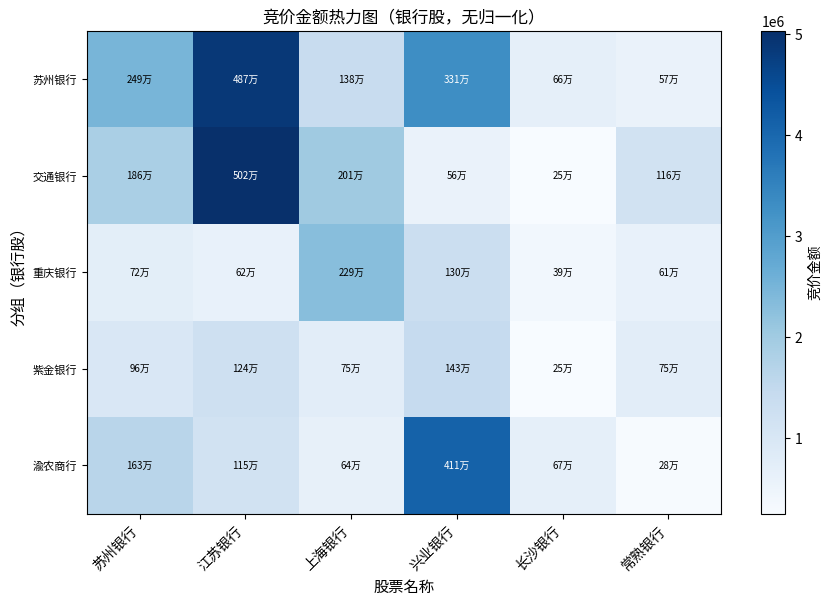

List the series in order of their peak value, lowest first.

紫金银行, 重庆银行, 渝农商行, 苏州银行, 交通银行